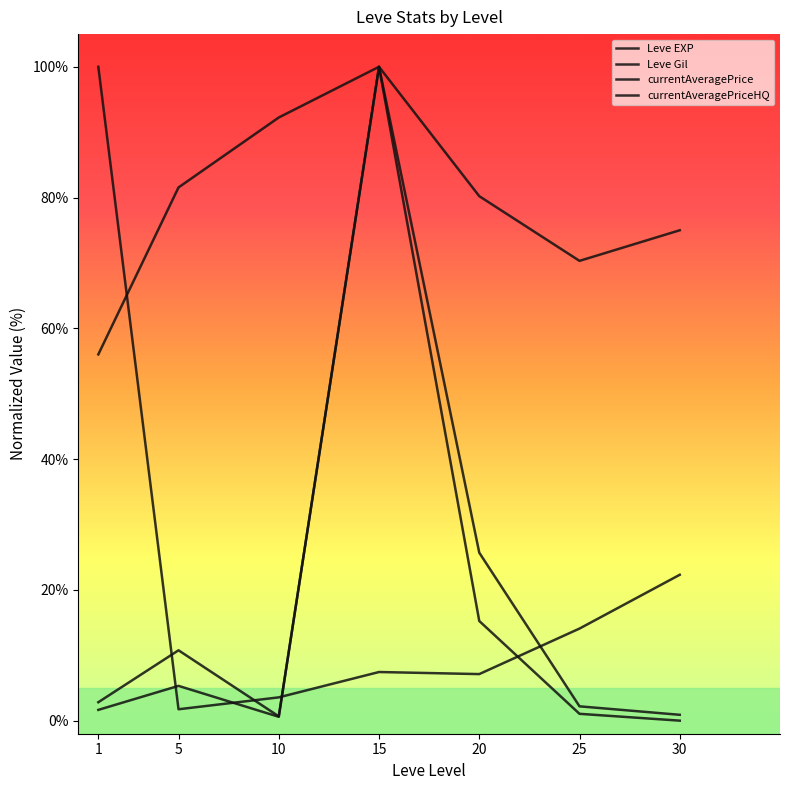

Does the chart have visible grid lines?

No